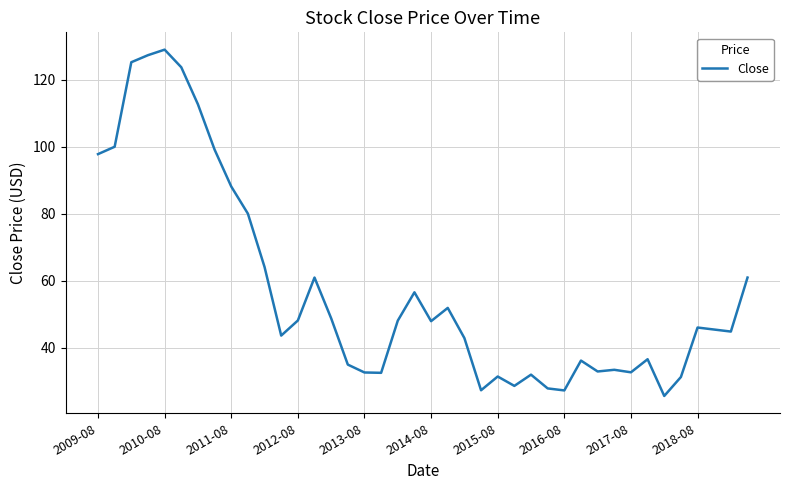

Count the number of values greater than 46.

20